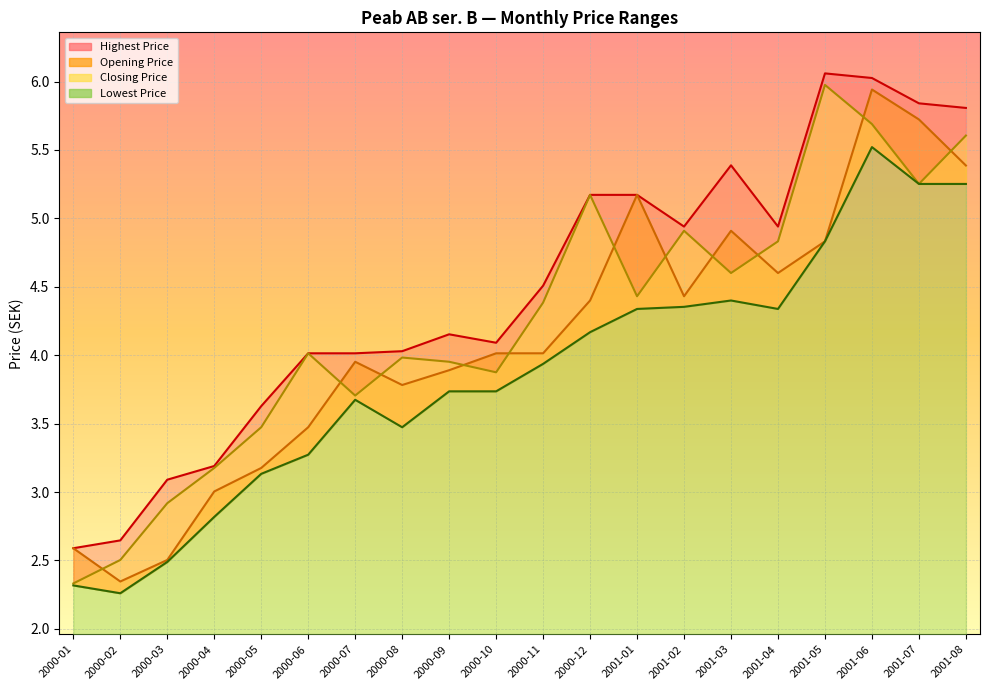

What value does the Lowest Price series have at 2000-03?

2.5